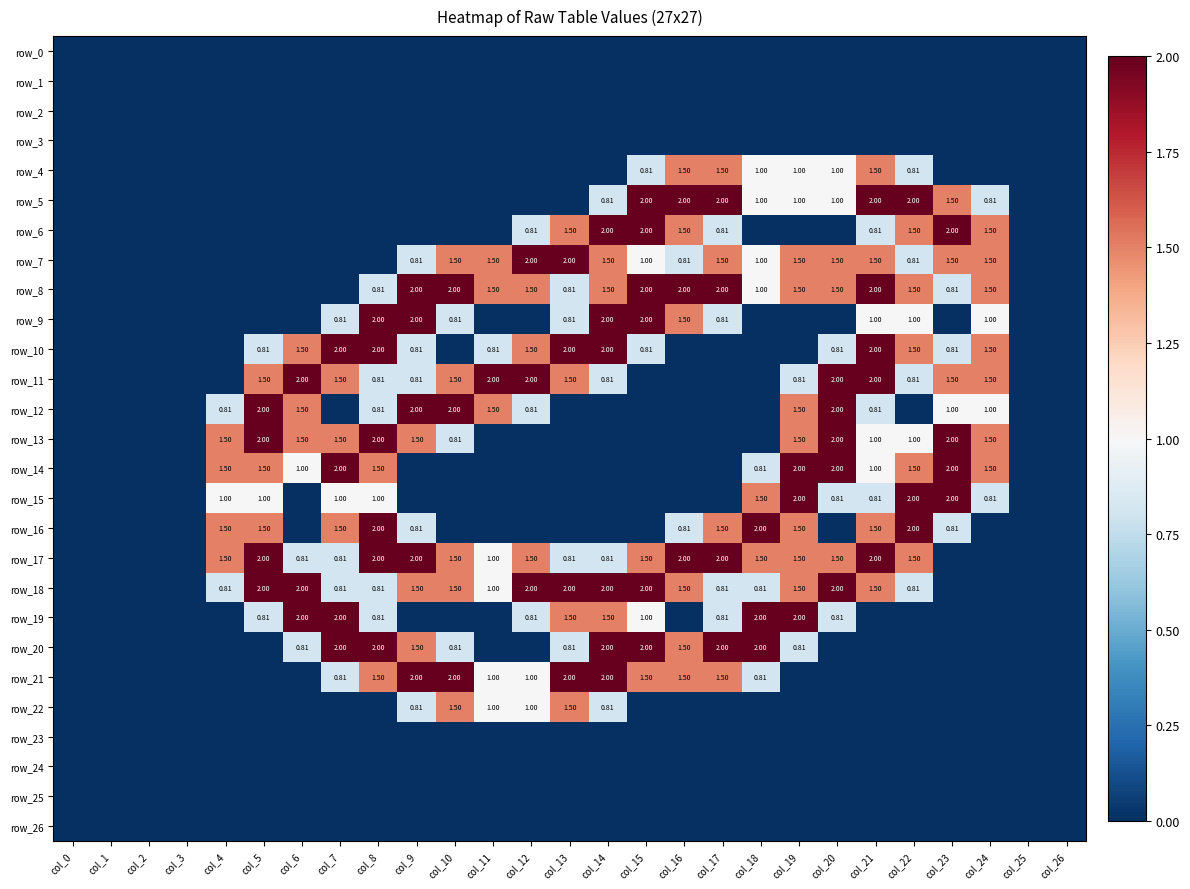

Count the row_18 values in the range 0 to 2.

27